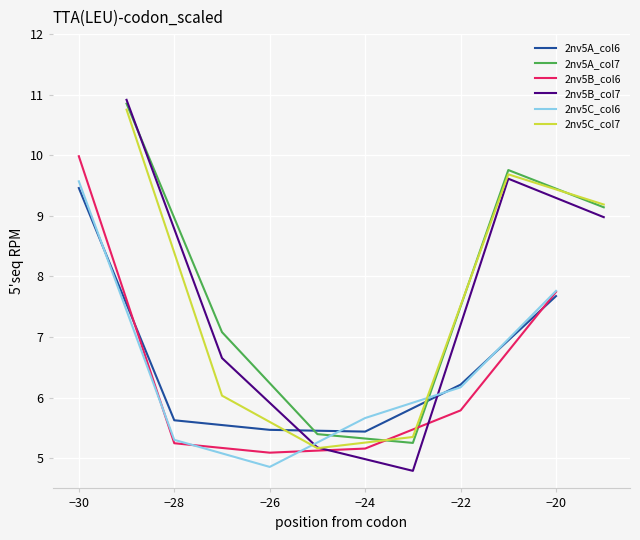

What is the sum of all 2nv5C_col7 values?

46.2